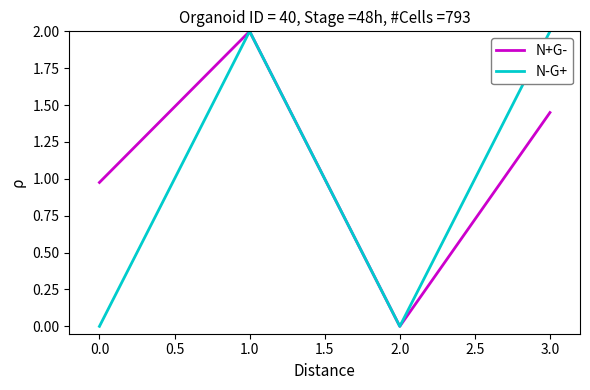

What is the average value of the N+G- series?

1.1